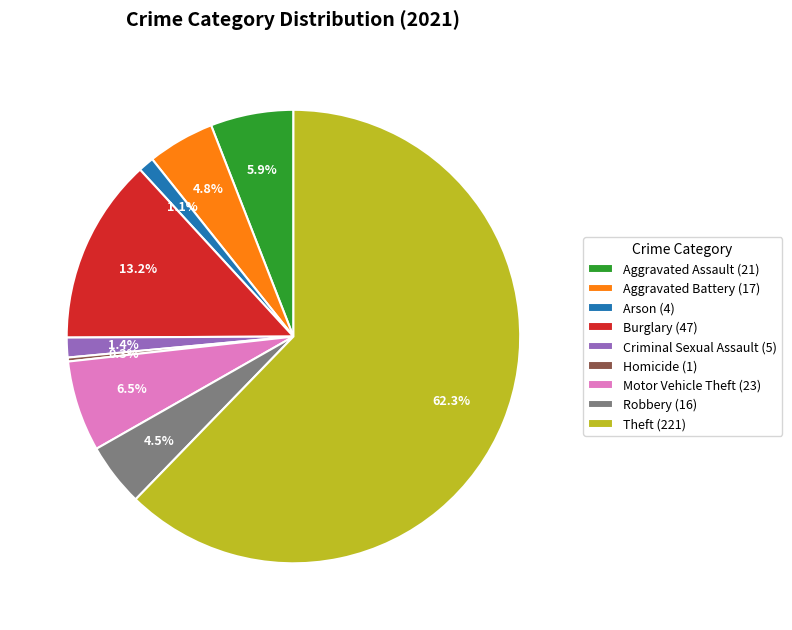

Which has a higher value, Burglary (47) or Arson (4)?

Burglary (47)